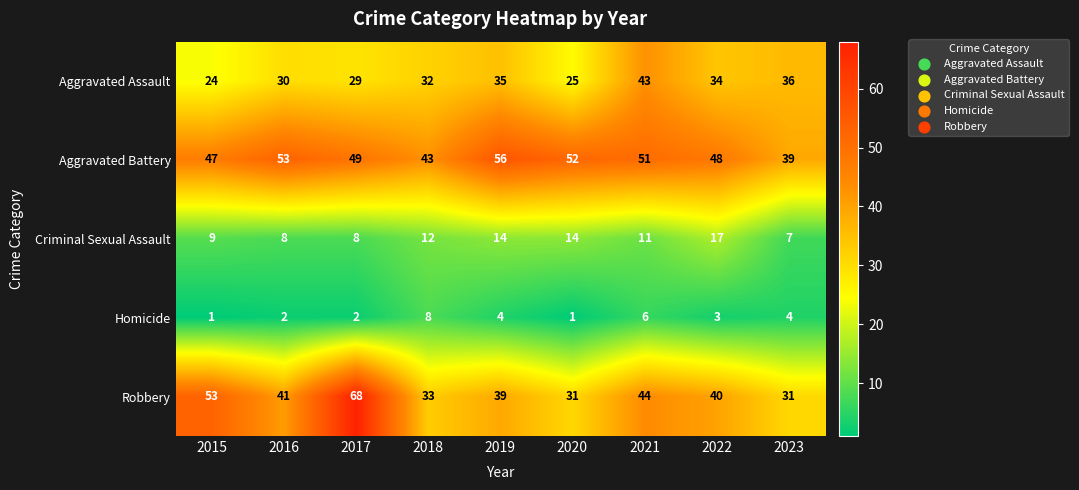

Rank the series at 2016 from lowest to highest value.

Homicide, Criminal Sexual Assault, Aggravated Assault, Robbery, Aggravated Battery